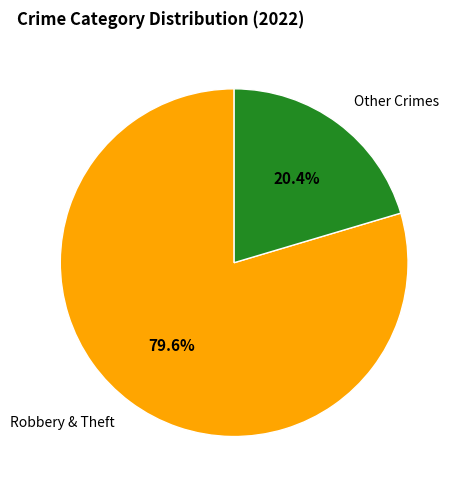

What portion of the pie excludes Robbery & Theft?

20.4%